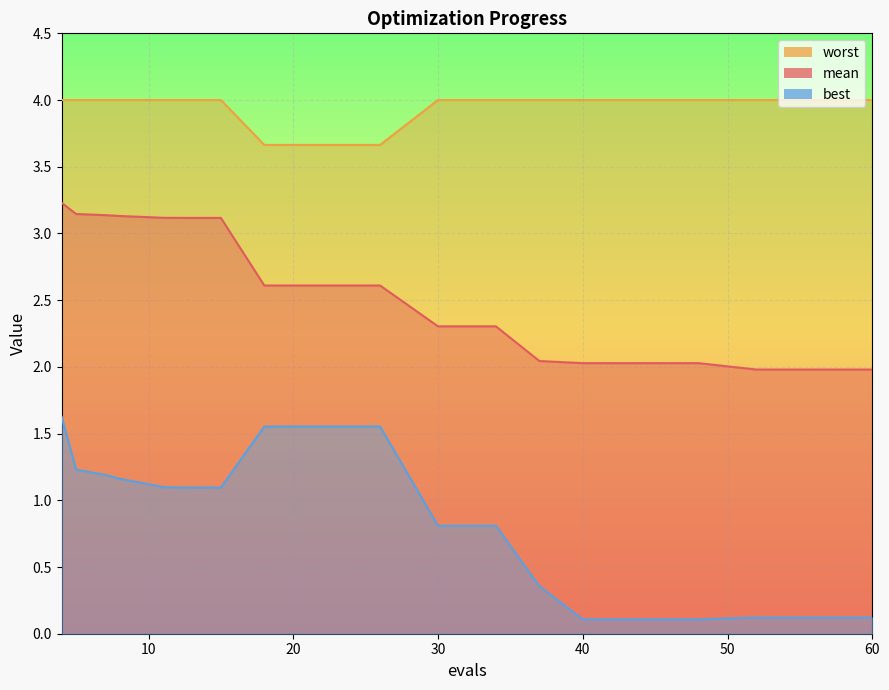

The worst series shows 1.4 at 12. True or false?

False